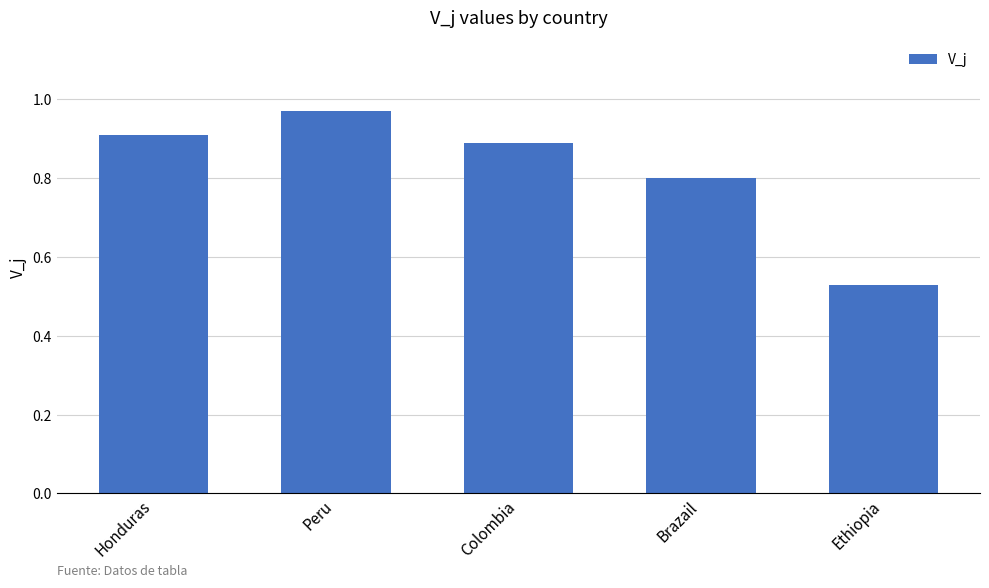

What is the change in value from Peru to Brazail?

-0.2